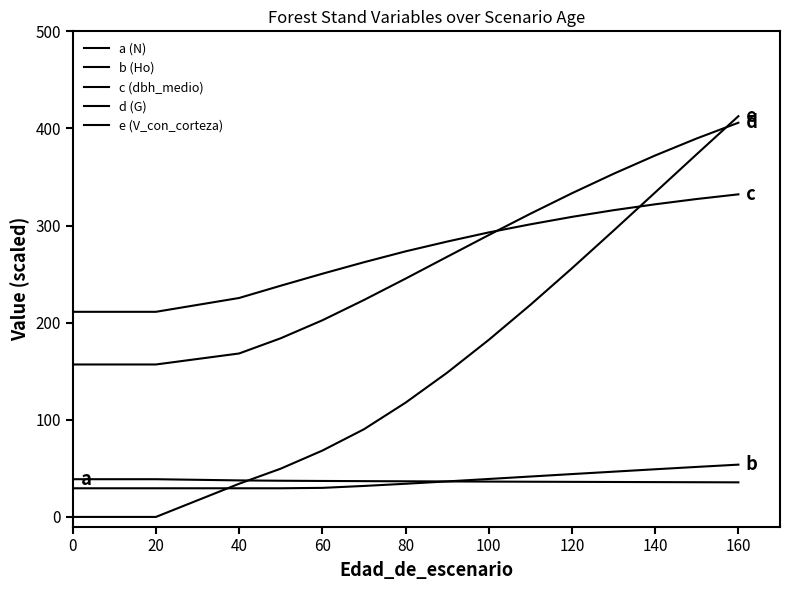

Reading left to right, what are all the values shown in this chart?

a (N): 38.8	38.8	38.8	38.8	37.6	37.3	37.0	36.9	36.7	36.5	36.4	36.2	36.1	36.0	35.9	35.7	35.6
b (Ho): 29.0	29.5	29.5	29.5	29.5	29.5	29.9	31.9	34.1	36.6	39.1	41.6	44.1	46.6	49.1	51.5	53.8
c (dbh_medio): 211.2	211.2	211.2	211.2	225.4	238.1	250.4	262.2	273.4	283.5	293.0	301.3	309.0	315.8	321.9	327.4	332.2
d (G): 157.0	157.0	157.0	157.0	168.3	184.0	202.5	223.4	245.4	267.9	290.2	312.2	333.3	353.3	372.2	389.7	405.9
e (V_con_corteza): 0.0	0.0	0.0	0.0	34.2	49.7	68.3	90.3	117.6	148.5	182.3	218.3	256.0	294.8	334.1	373.5	412.6